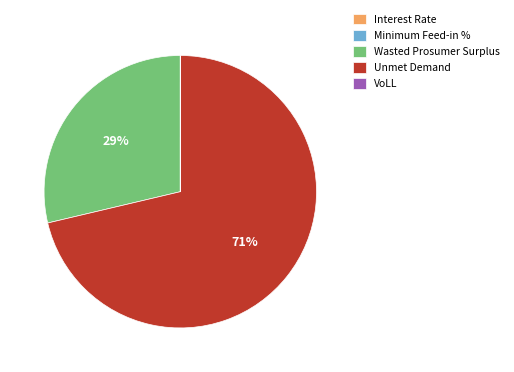

Which category has the biggest portion of the pie?

Unmet Demand